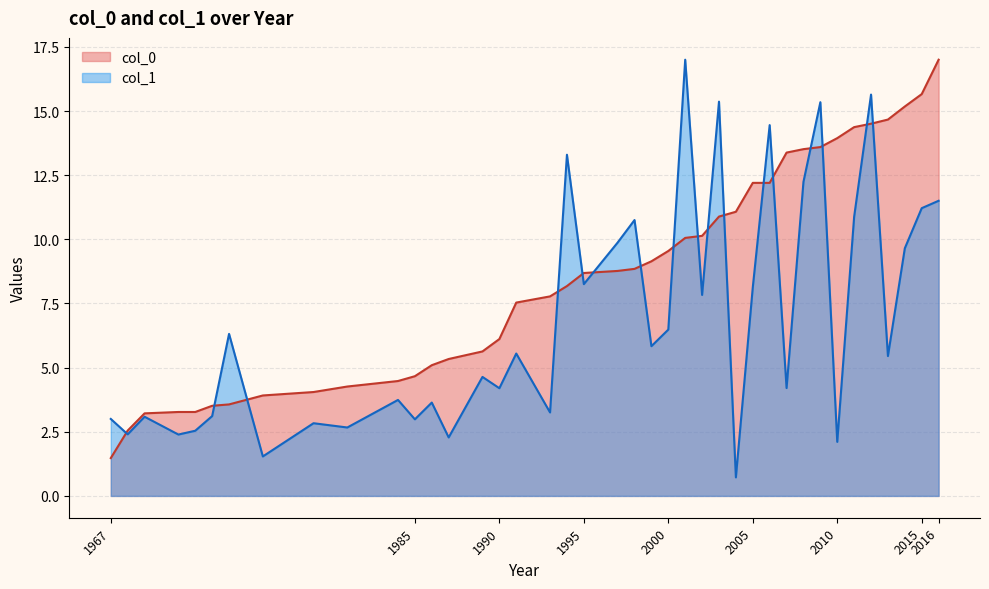

At which label does col_1 reach its minimum?

2004